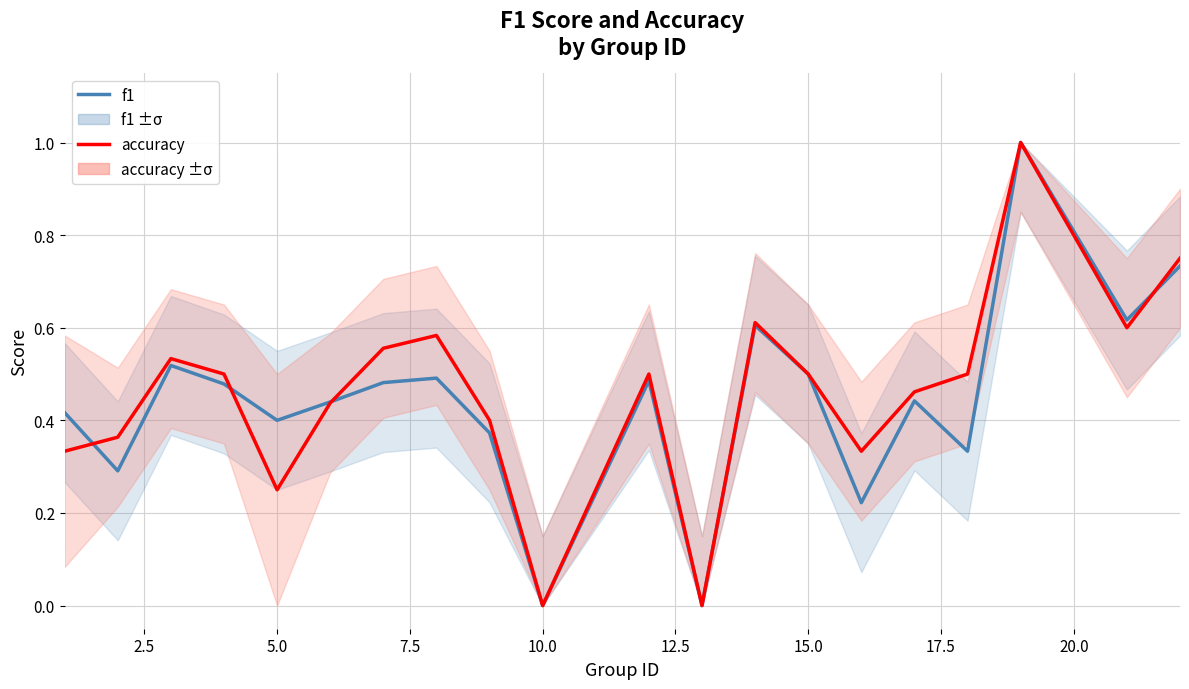

Which series has the largest total across all categories?

accuracy